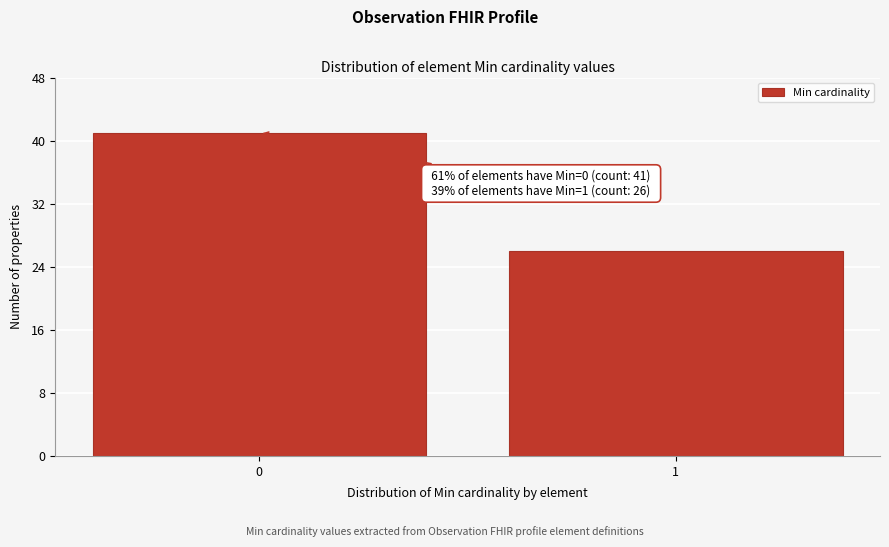

Reading right to left, list all the values displayed in this chart.

1=26	0=41